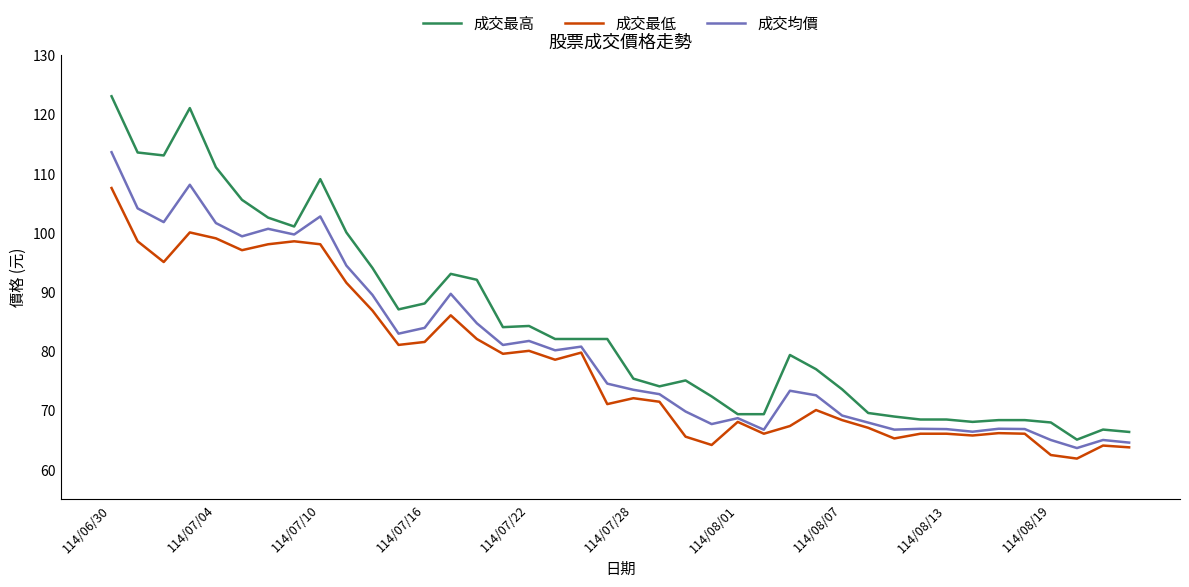

Rank the series by their maximum value, from highest to lowest.

成交最高, 成交均價, 成交最低